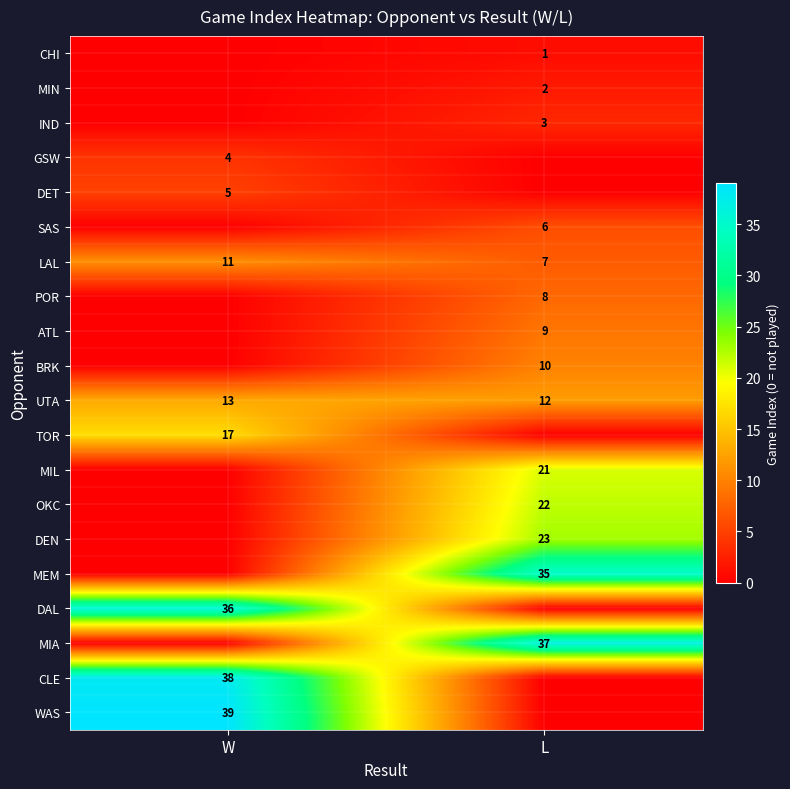

Is the value of MEM at L greater than the value of TOR at W?

Yes